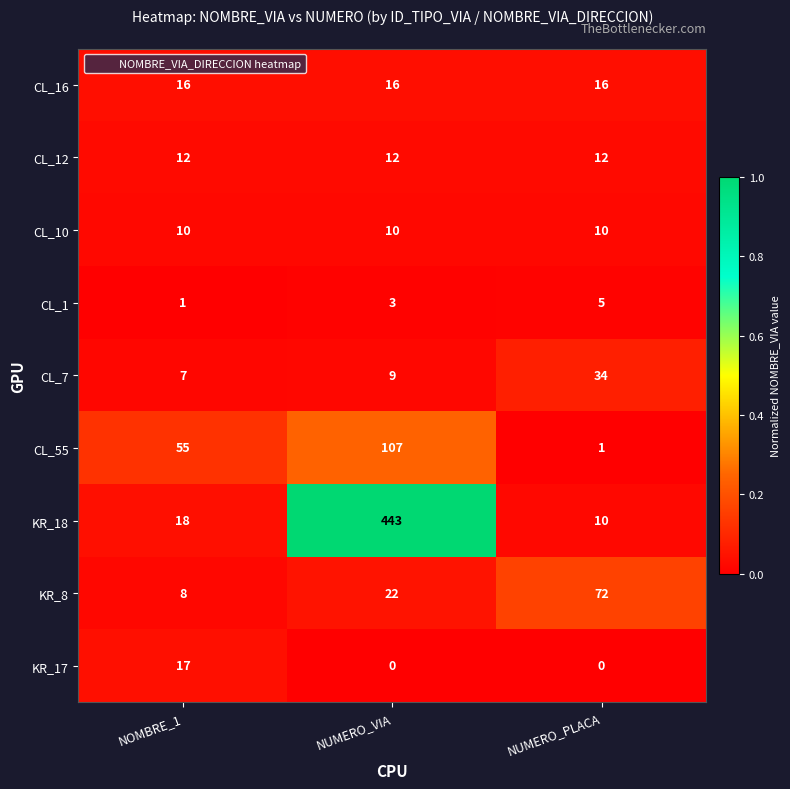

What is the difference between the highest and lowest values at NOMBRE_1?

54